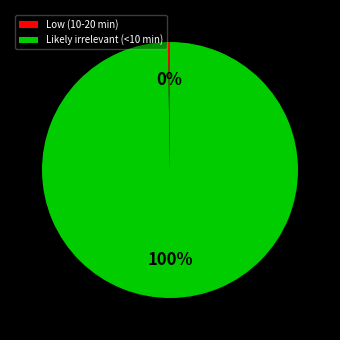

True or false: Likely irrelevant (<10 min) accounts for 100% of the total.

True